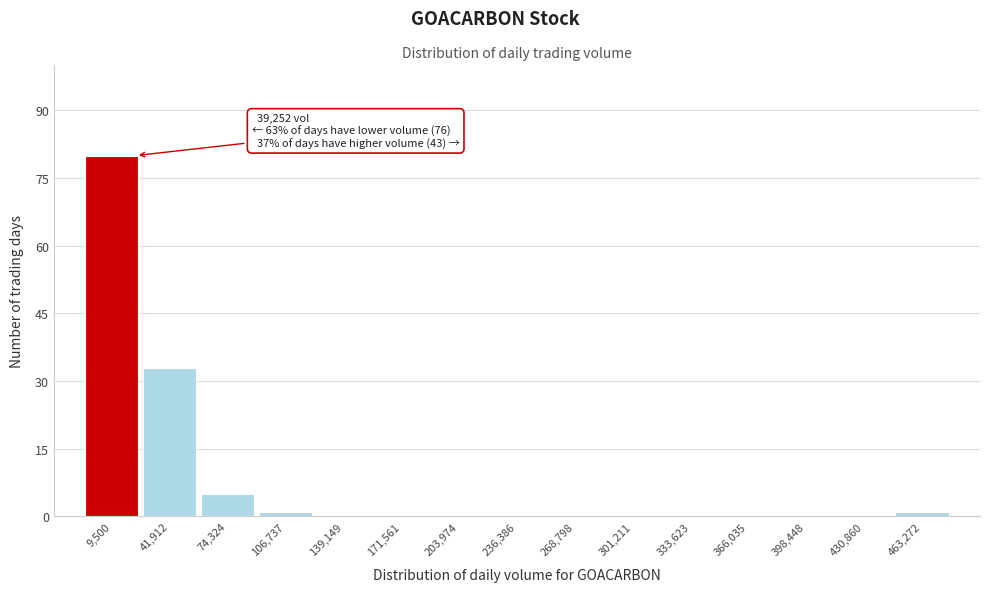

Reading left to right, what are all the values shown in this chart?

9,500=80	41,912=33	74,324=5	106,737=1	139,149=0	171,561=0	203,974=0	236,386=0	268,798=0	301,211=0	333,623=0	366,035=0	398,448=0	430,860=0	463,272=1